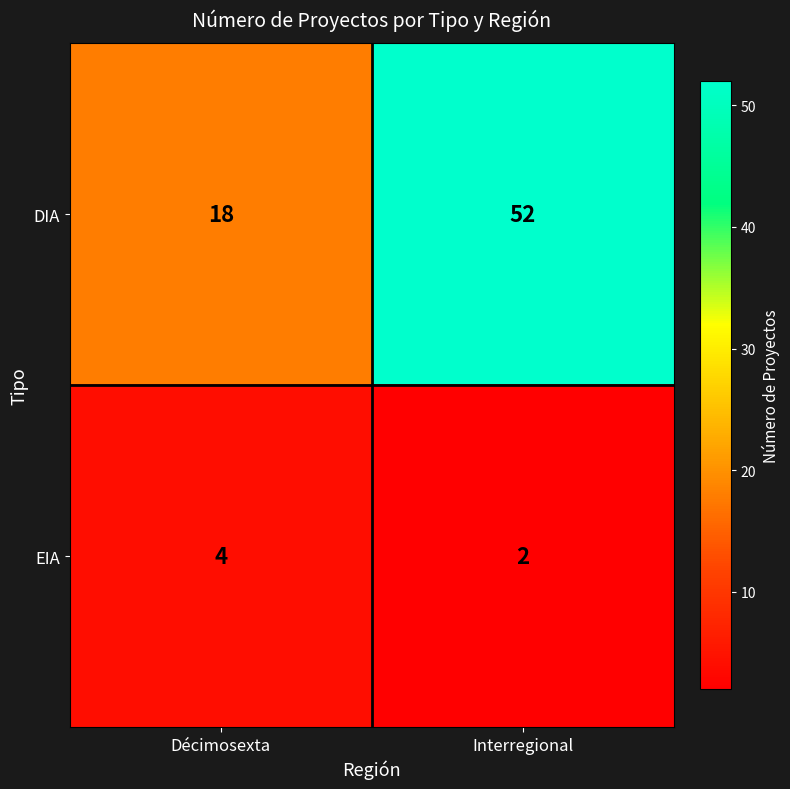

At which label is DIA closest to 35?

Décimosexta